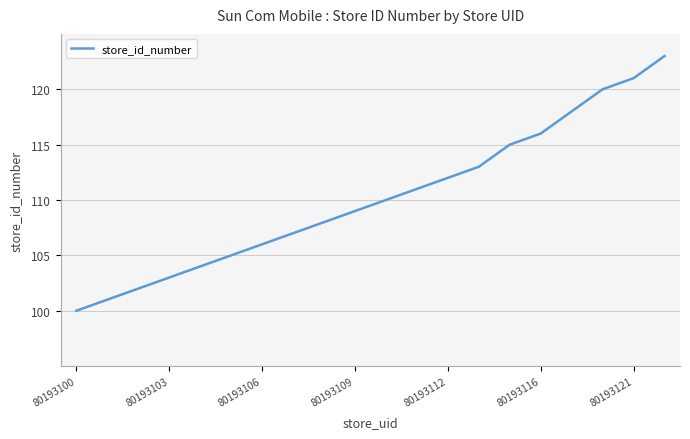

What is the difference between the maximum and minimum values?

23